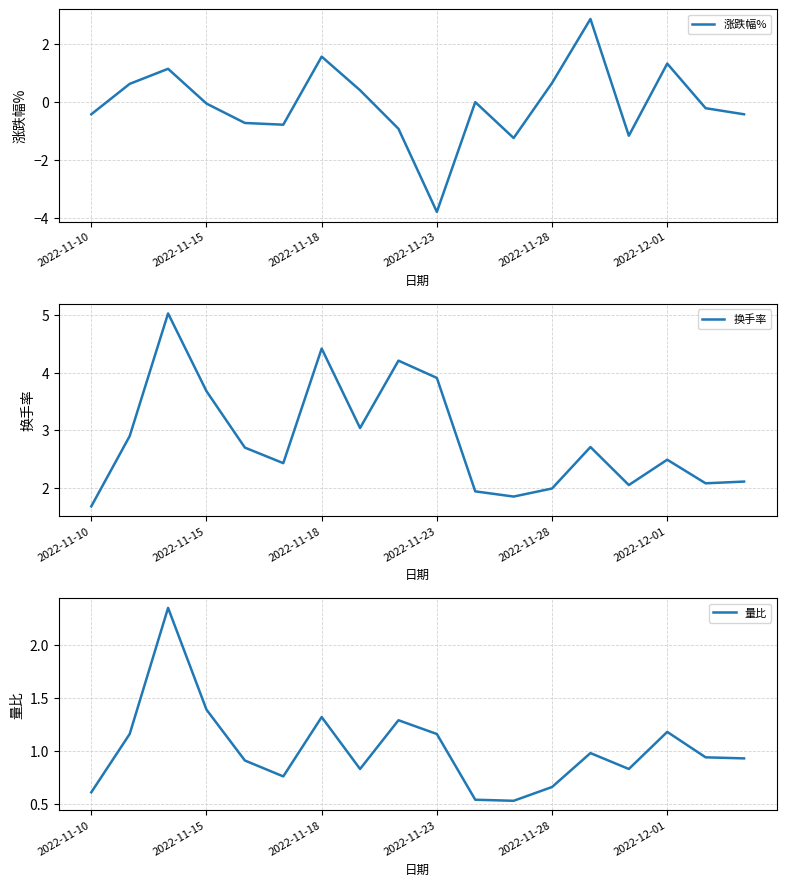

Which category has the lowest value in the 涨跌幅% series?

2022-11-23